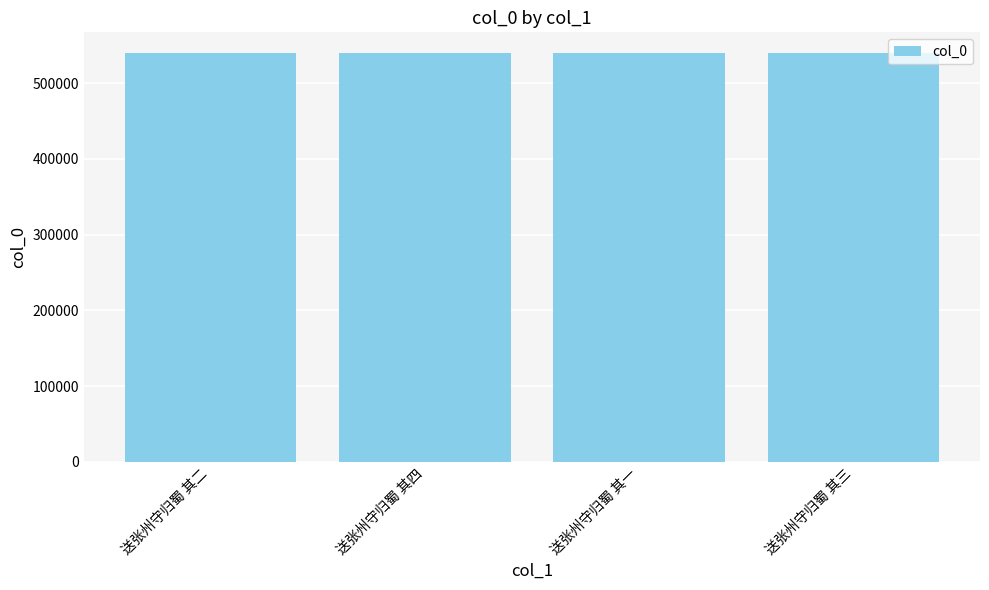

What is the greatest value displayed?

539983